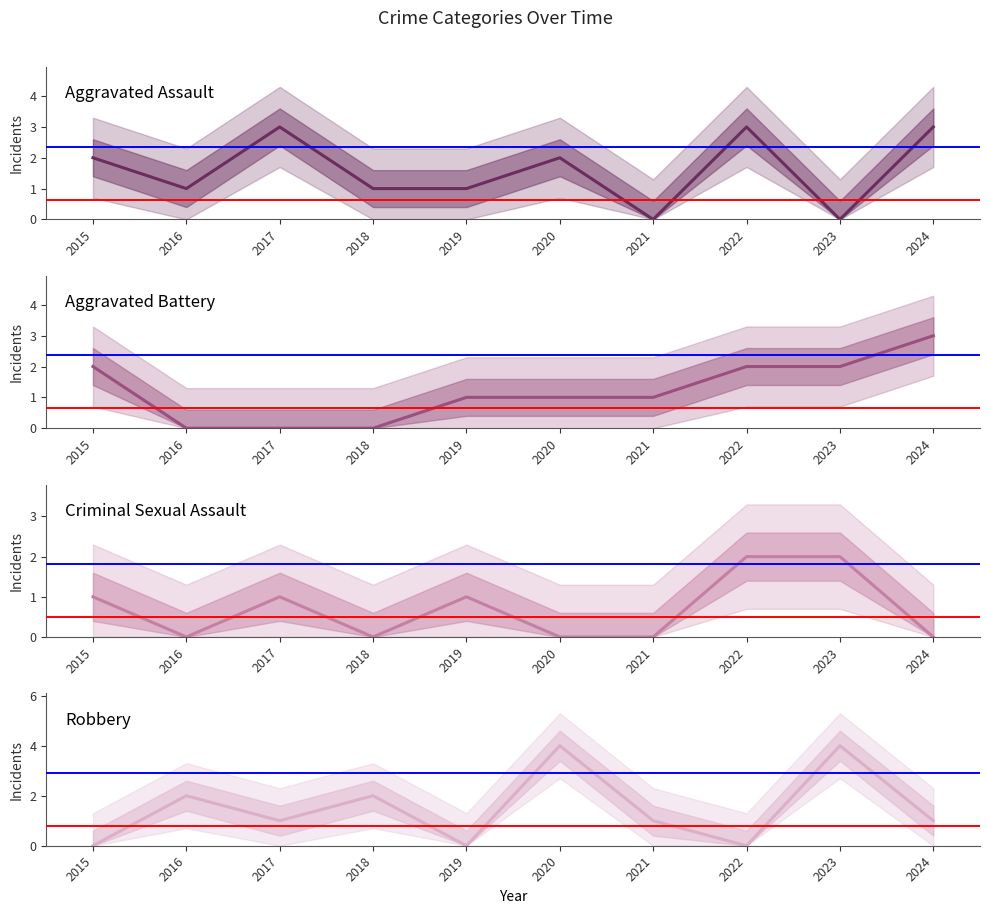

Which category has the lowest value across all series?

2021